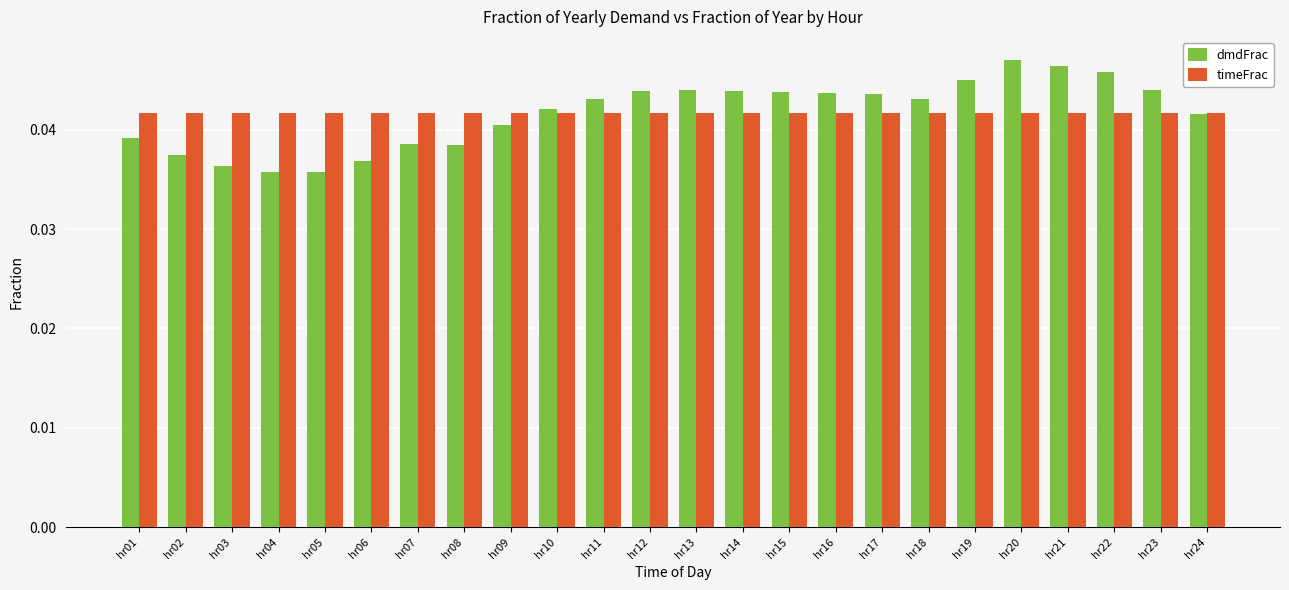

How many groups of bars are there?

24